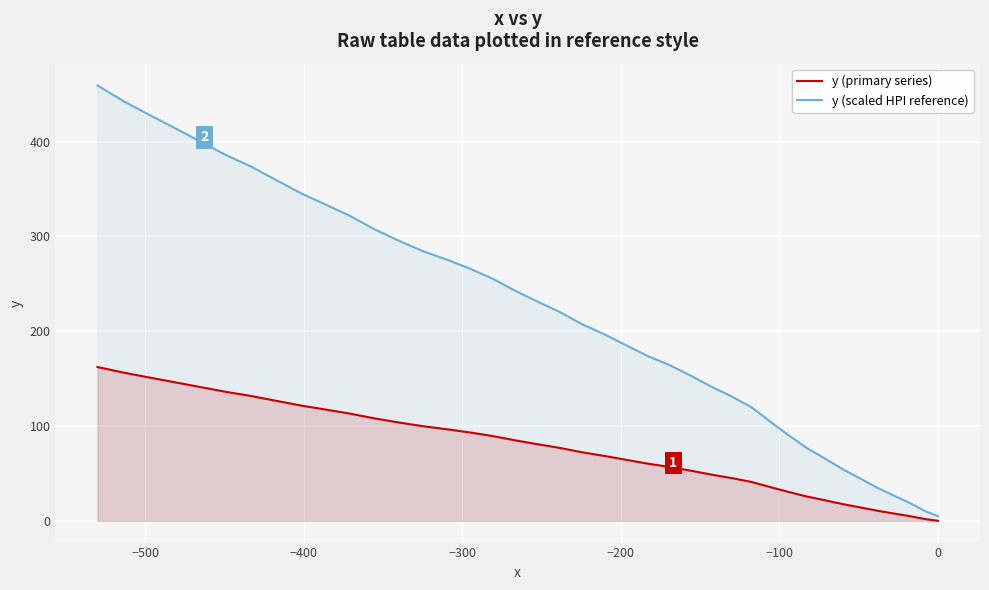

What is the difference between the maximum and minimum values in the y (primary series) series?

162.2